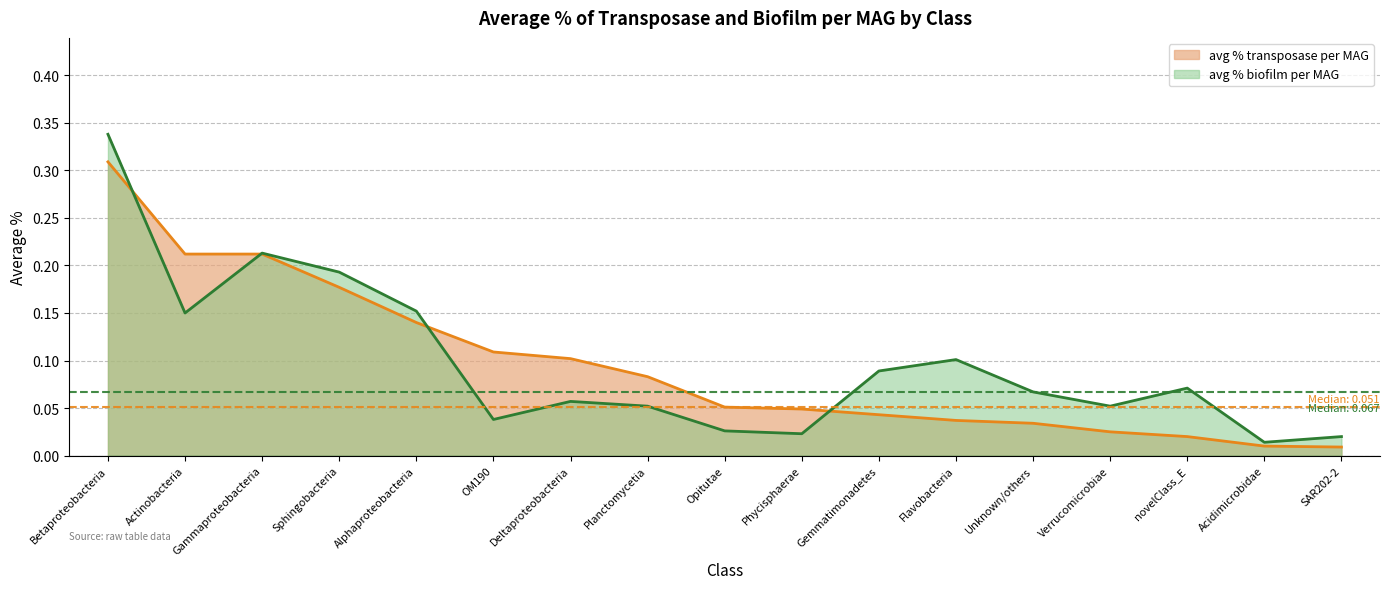

Which category has the lowest value in the avg % biofilm per MAG series?

Acidimicrobidae